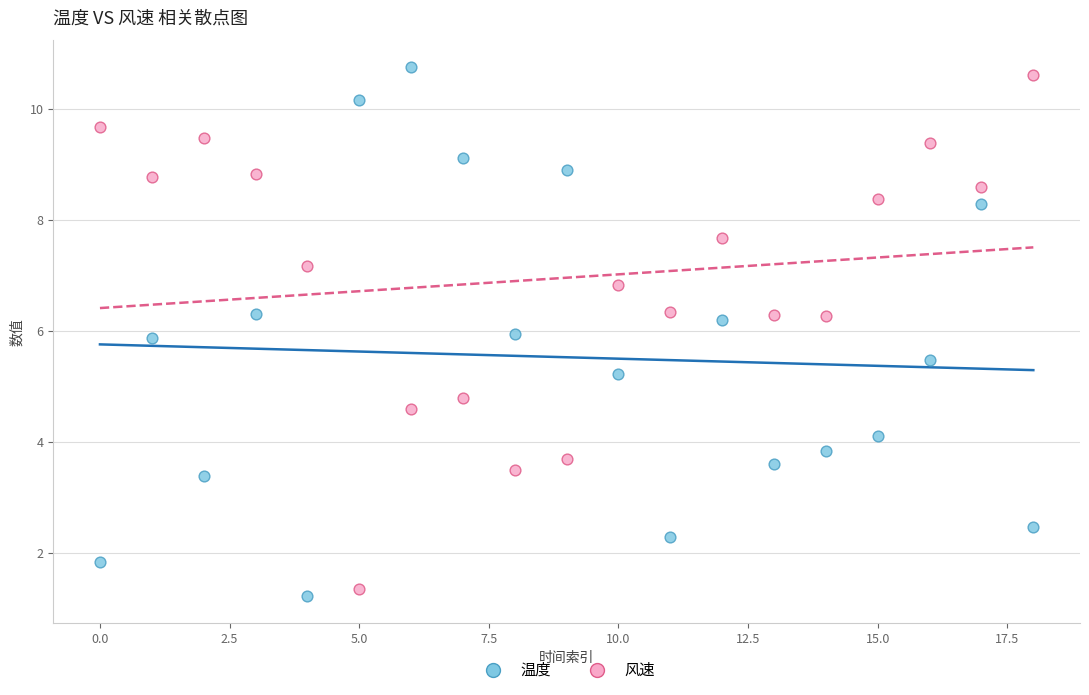

Across all data points, what is the range of Y values (max minus min)?

9.5